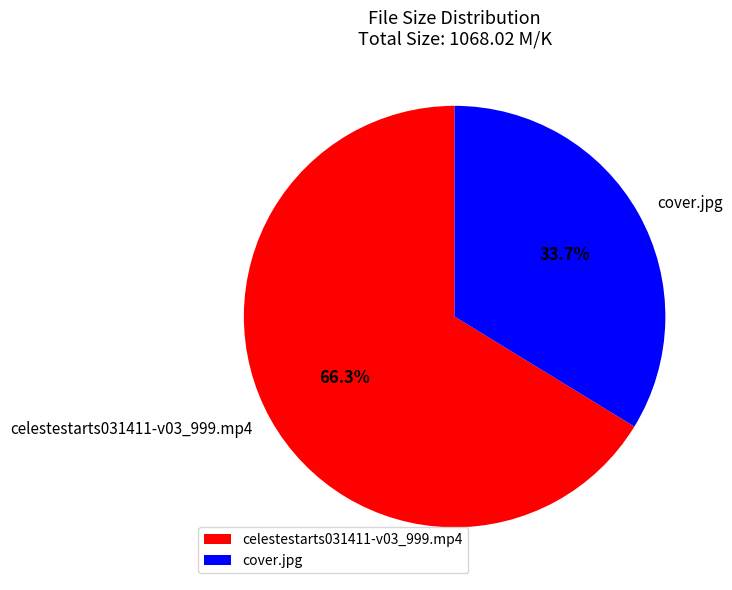

What is the total percentage of celestestarts031411-v03_999.mp4 and cover.jpg?

100.0%